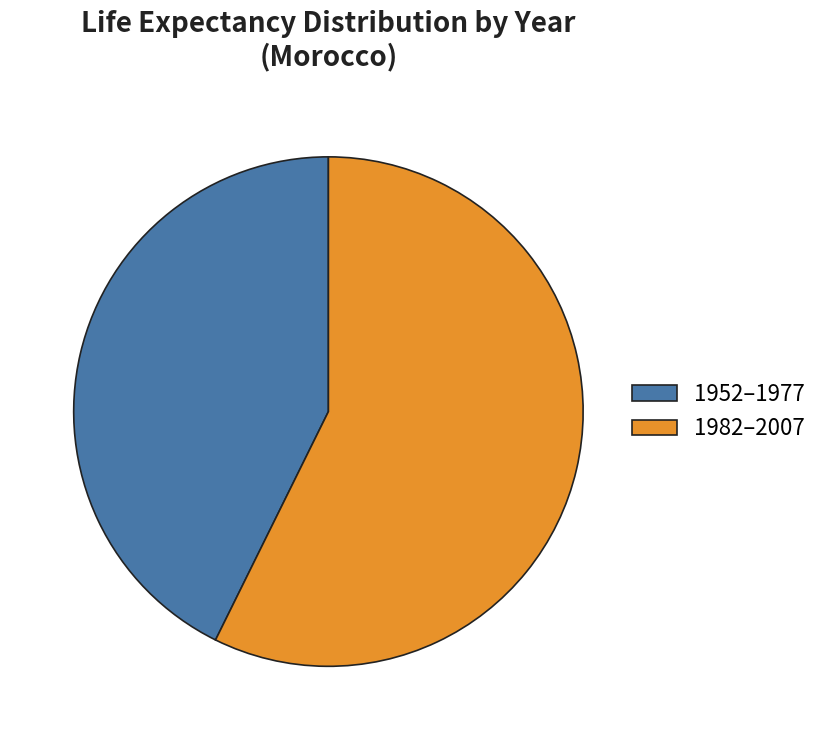

Which category has the biggest portion of the pie?

1982–2007